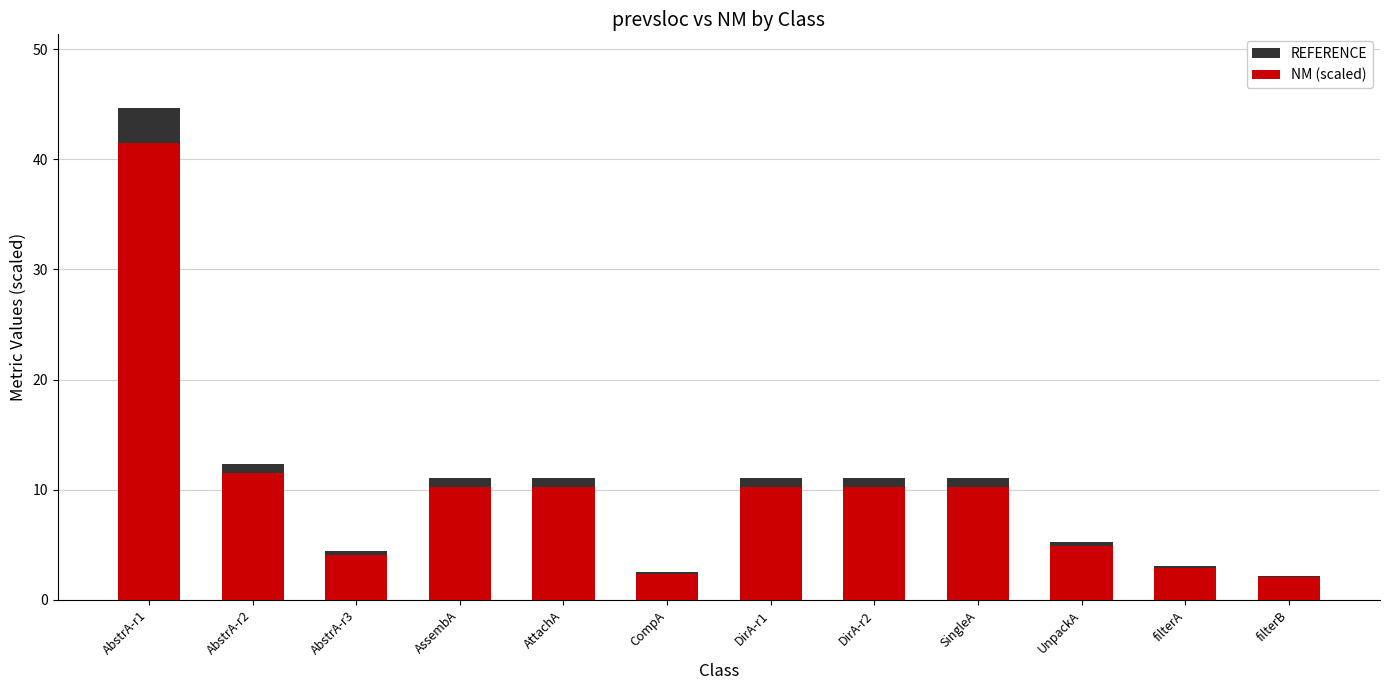

Which series has the largest total across all categories?

REFERENCE